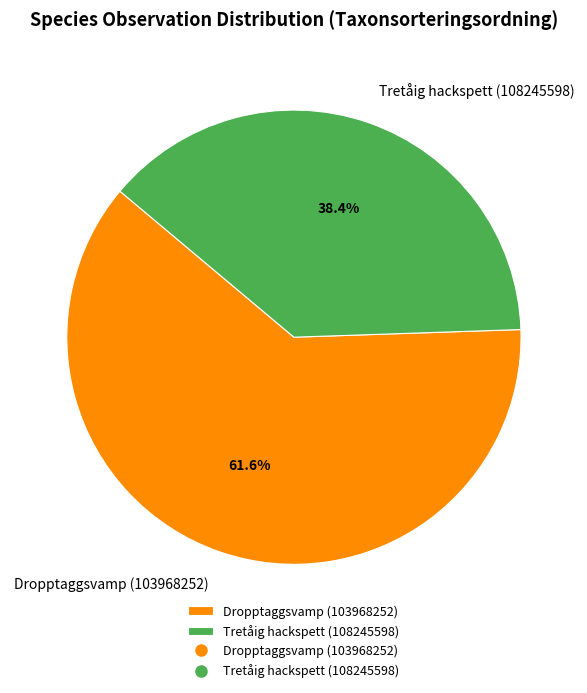

What percentage is NOT represented by Tretåig hackspett (108245598)?

61.6%